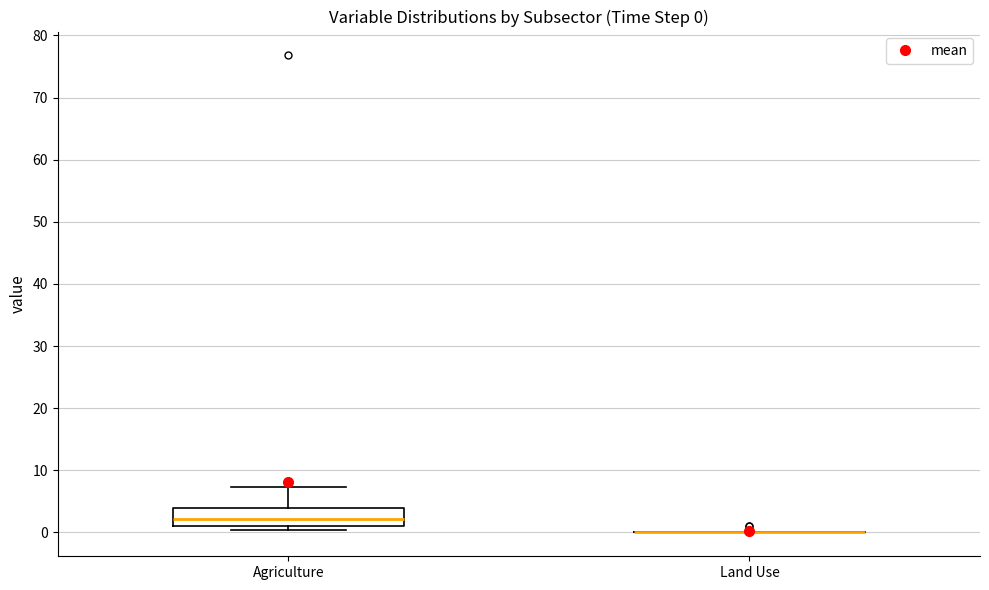

Which box is the tallest, from its lower edge to its upper edge?

Agriculture